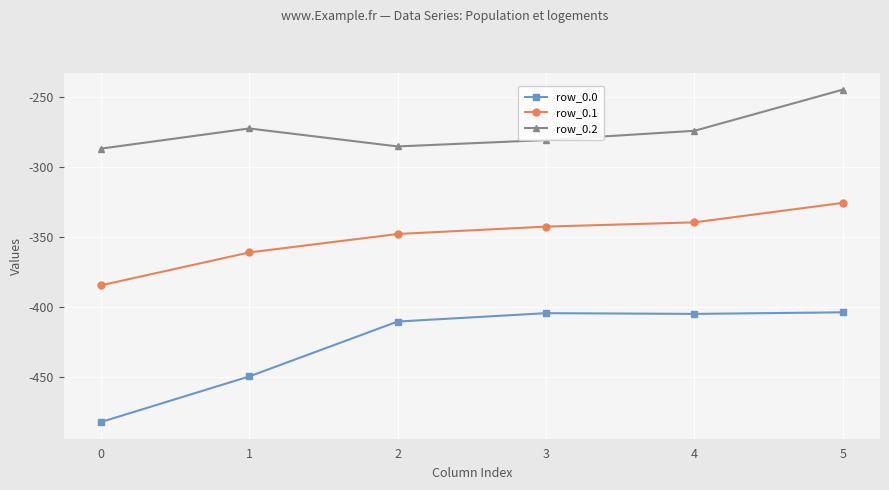

True or false: row_0.2 has more than 1 interior local peaks.

False